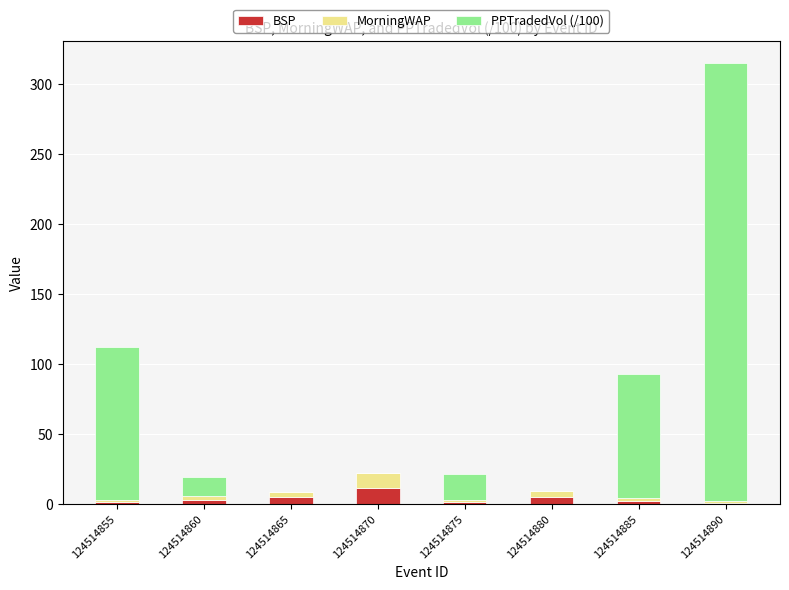

How many values in the BSP series exceed 2?

5